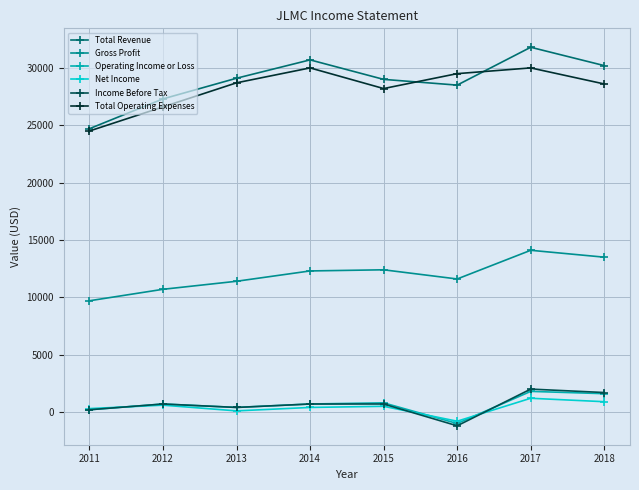

Which series has the widest spread of values?

Total Revenue